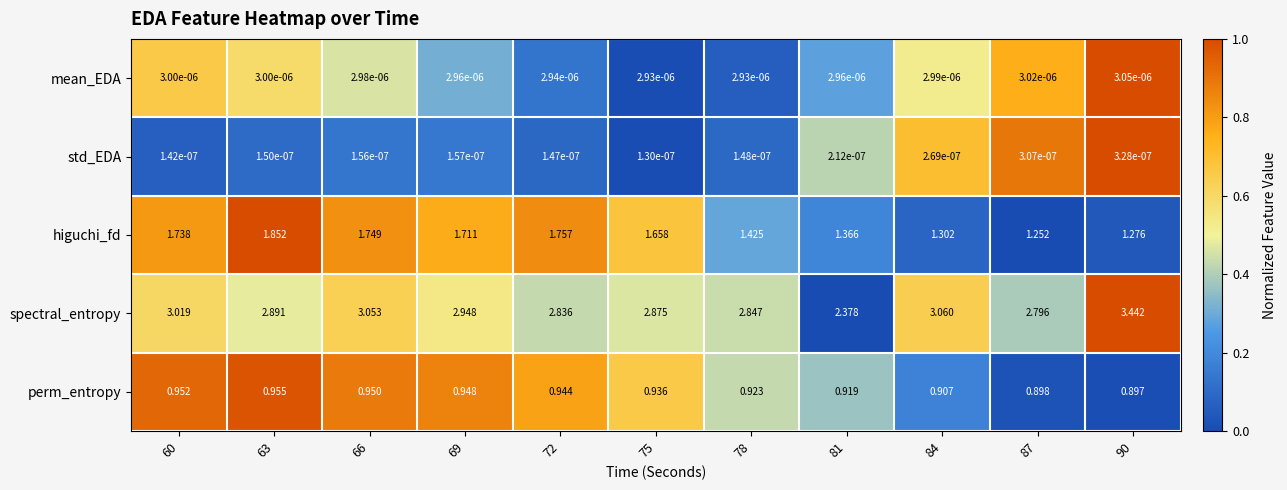

Which series has the widest spread of values?

spectral_entropy